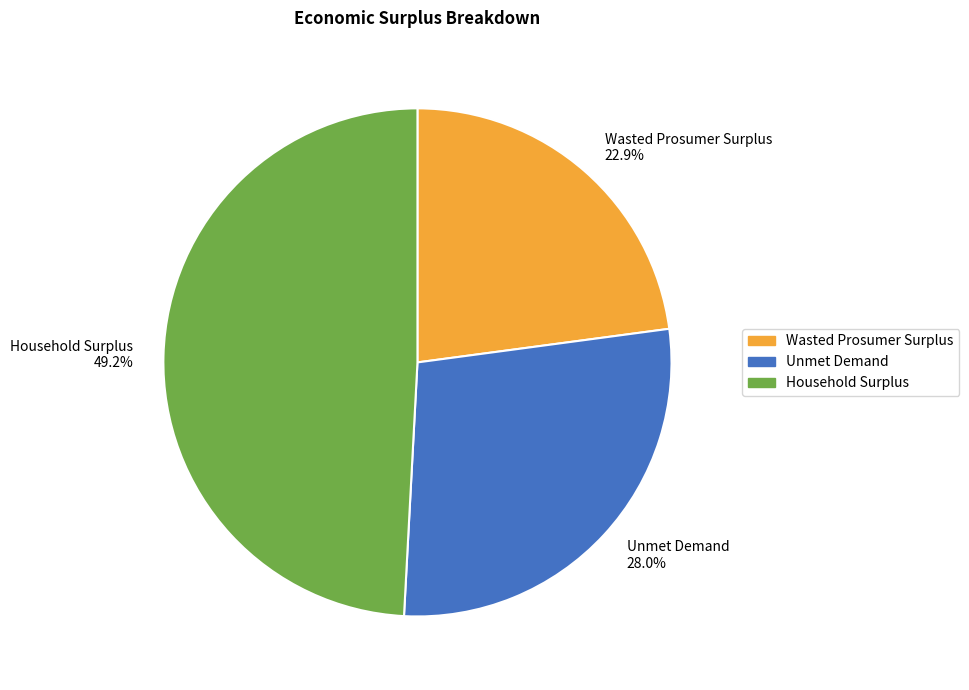

What is the ratio of the value at Household Surplus 49.2% to the value at Unmet Demand 28.0%?

1.8